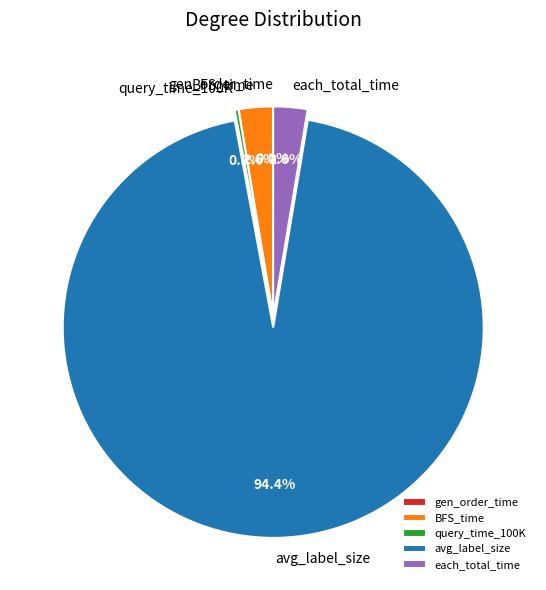

Which category has the biggest portion of the pie?

avg_label_size